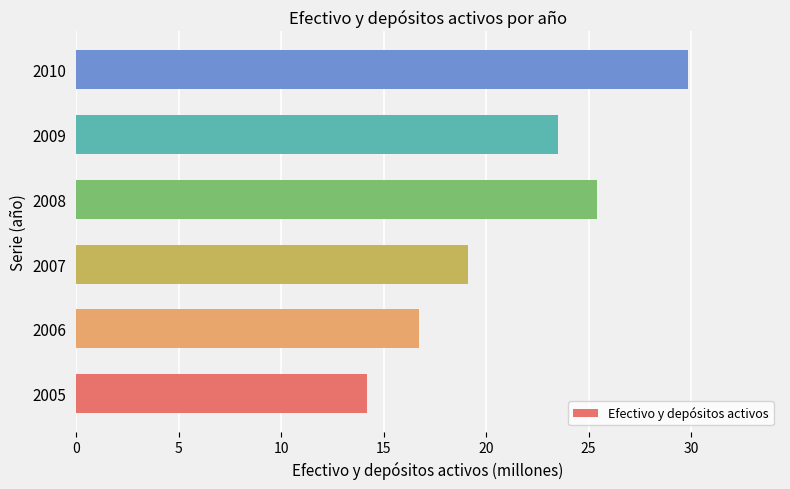

Reading bottom to top, extract all data points from this chart.

2005=14.2	2006=16.7	2007=19.1	2008=25.4	2009=23.5	2010=29.9